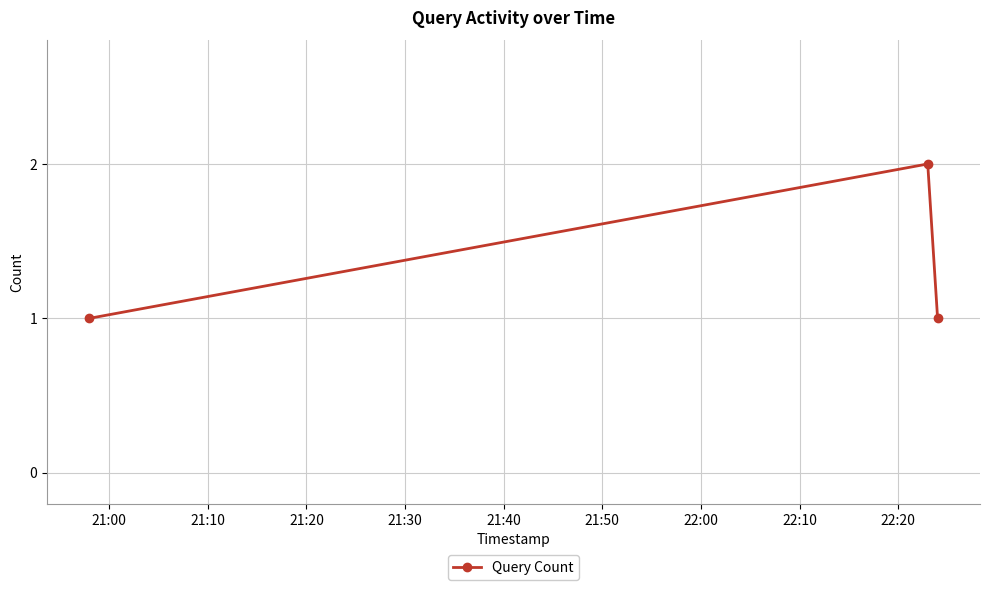

What is the sum of all values?

4